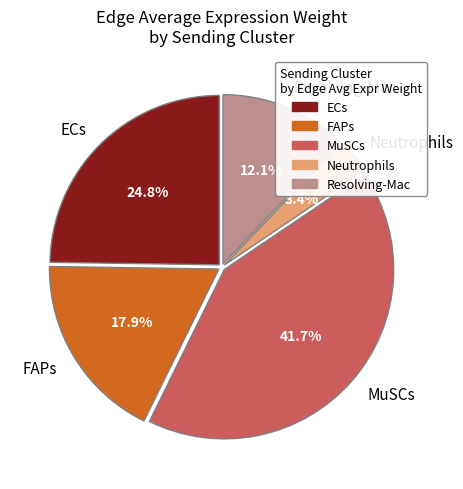

How many segments does this pie chart have?

5